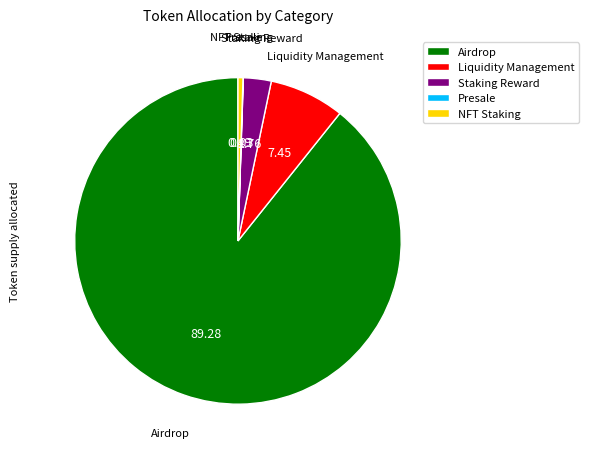

Do Staking Reward and Liquidity Management together represent more than half of the pie?

No